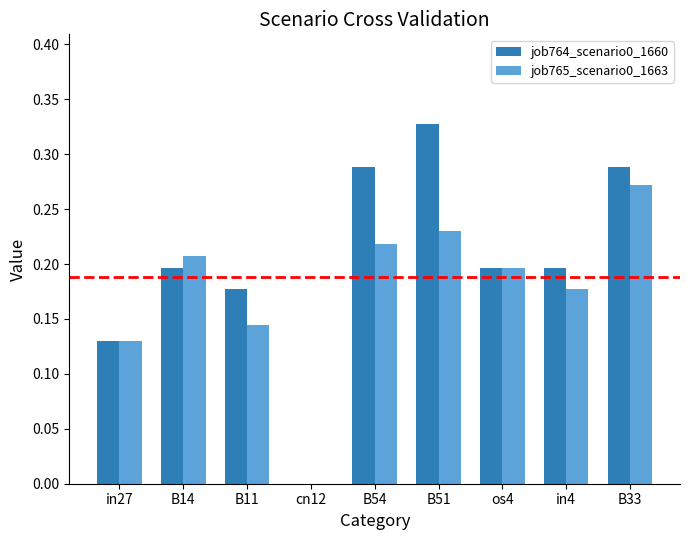

Between in27 and B14, which series saw the biggest shift?

job765_scenario0_1663